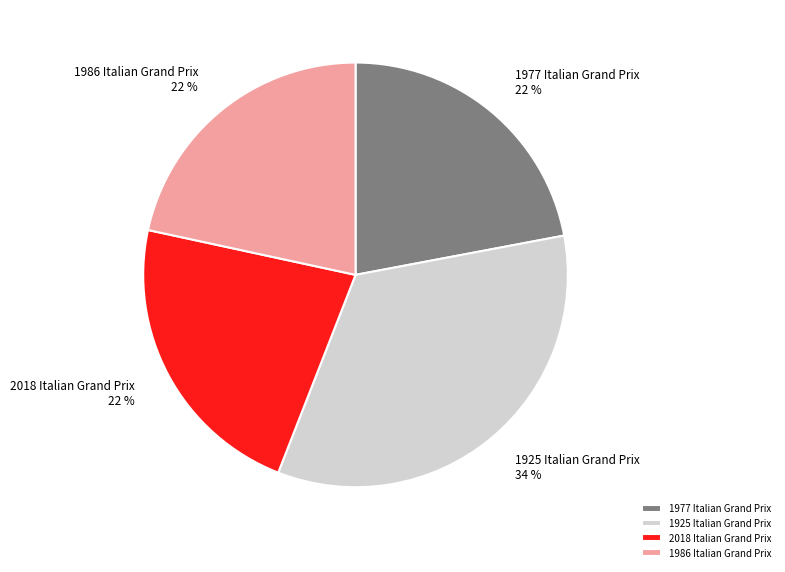

Which slice is the largest?

1925 Italian Grand Prix